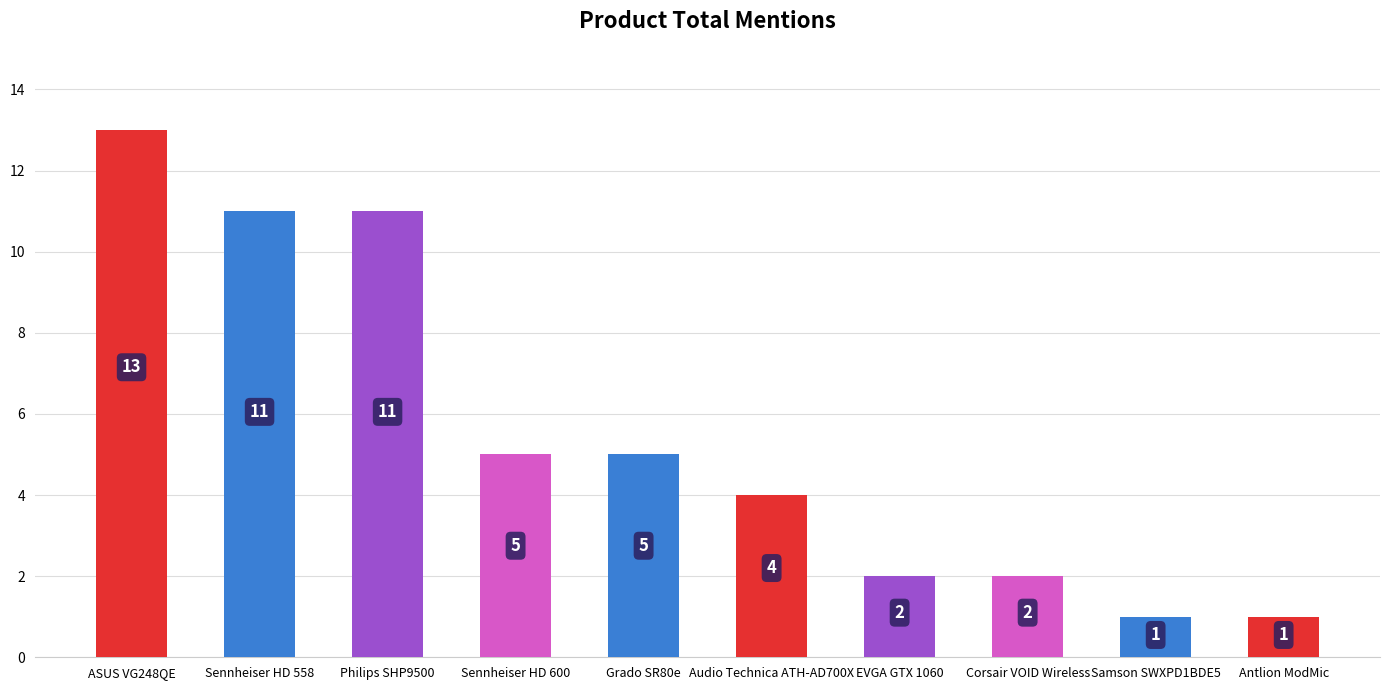

How many series are shown in this chart?

1